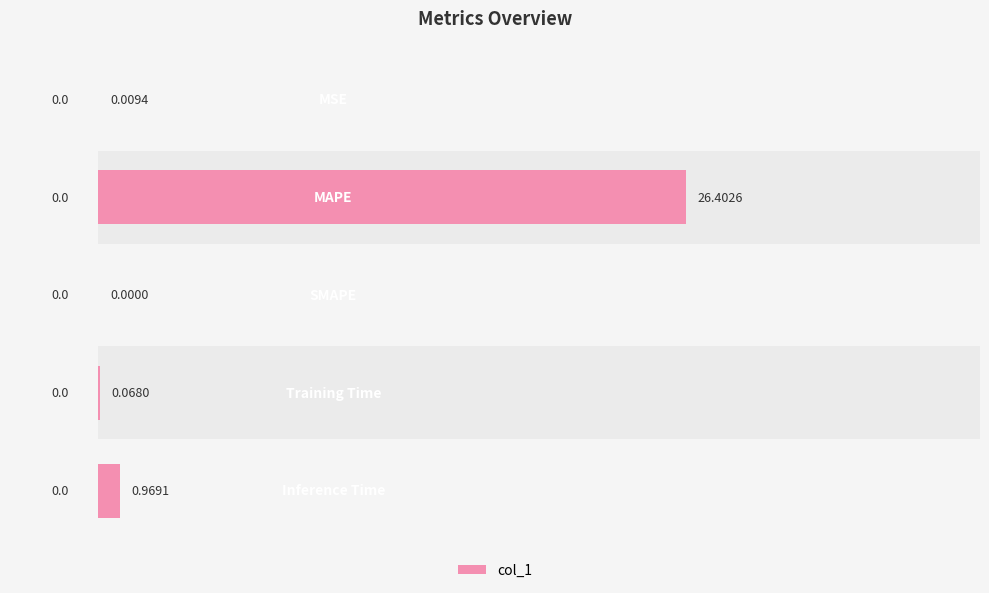

Reading left to right, extract all data points from this chart.

−5=0.0	0=26.4	5=0.0	10=0.1	15=1.0